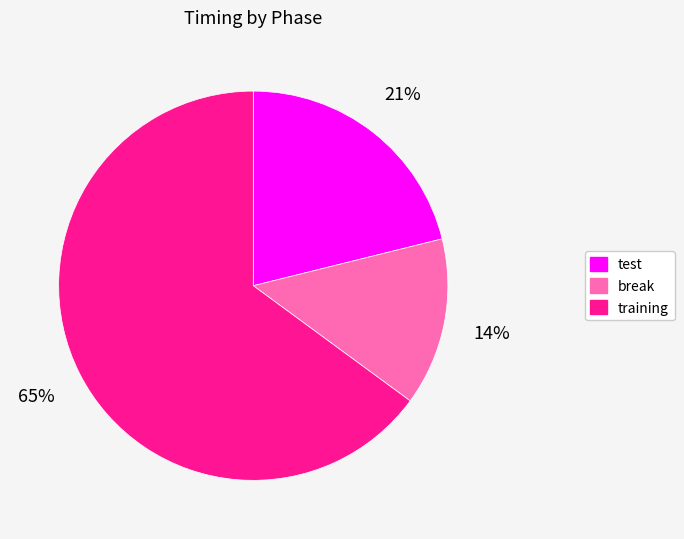

Is the sum of test and training greater than half?

Yes